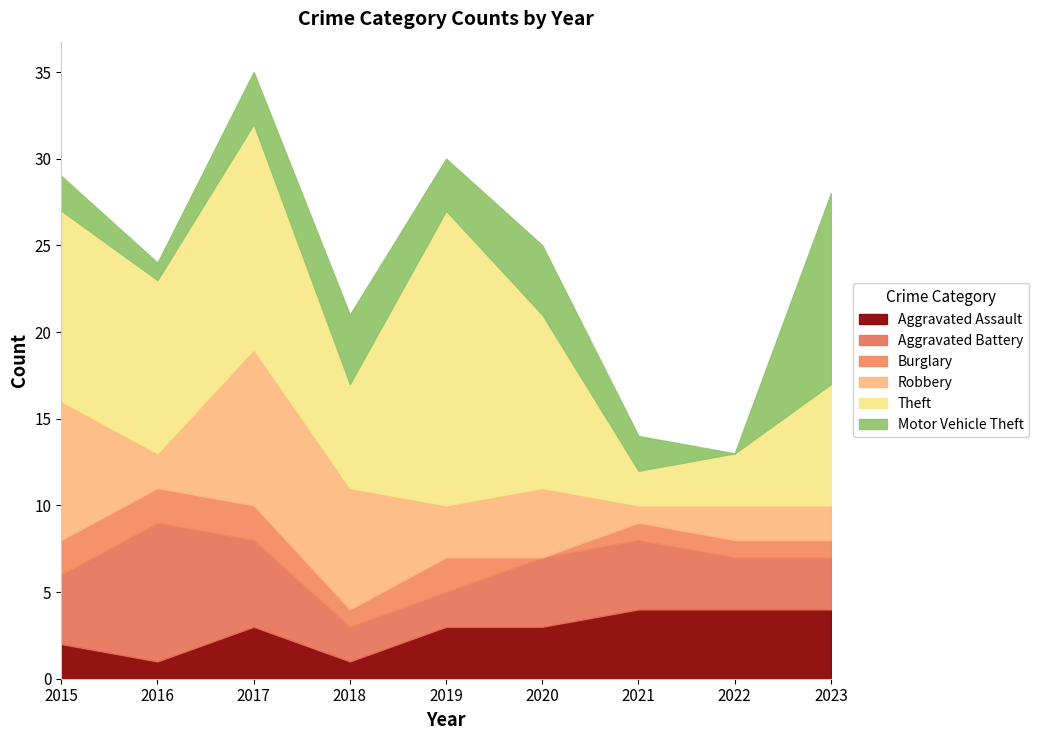

True or false: Motor Vehicle Theft and Aggravated Assault cross at least once.

True